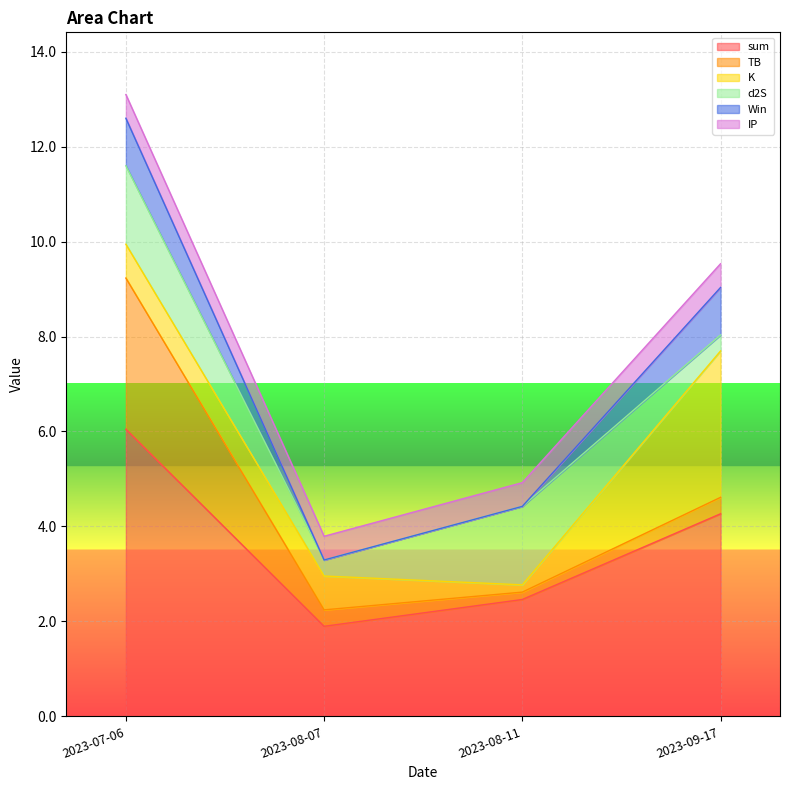

Between 2023-08-11 and 2023-09-17, which series saw the biggest shift?

K